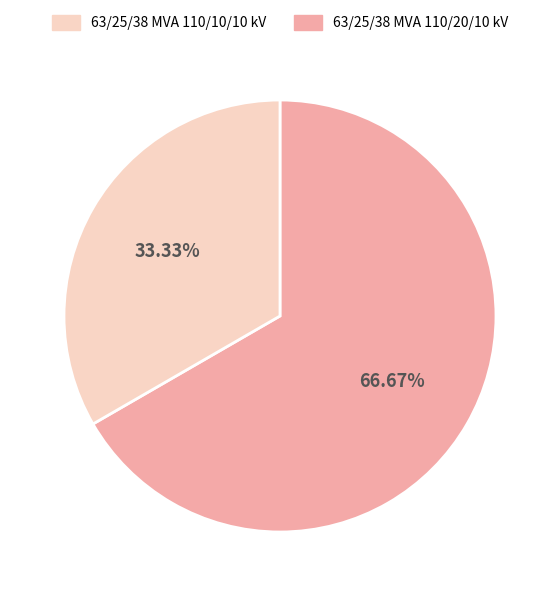

How many slices are in this pie chart?

2